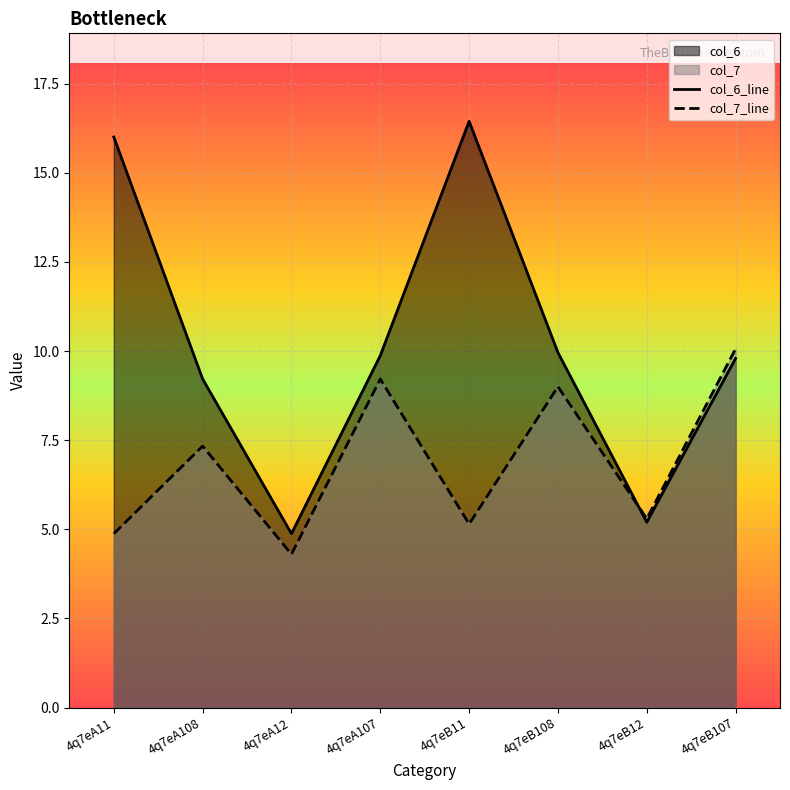

What is the label of the 2nd point from the left?

4q7eA108